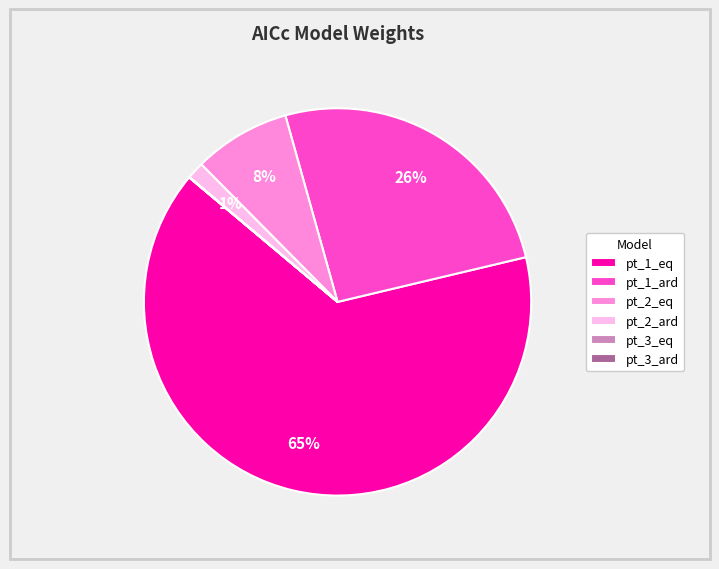

Is the sum of pt_1_ard and pt_2_eq greater than half?

No